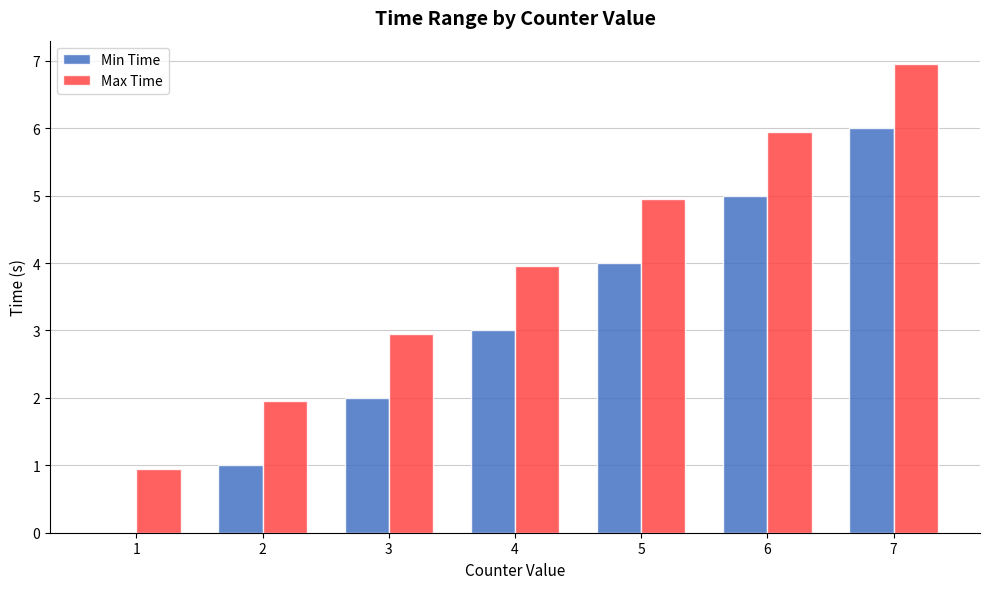

How many groups of bars are there?

7